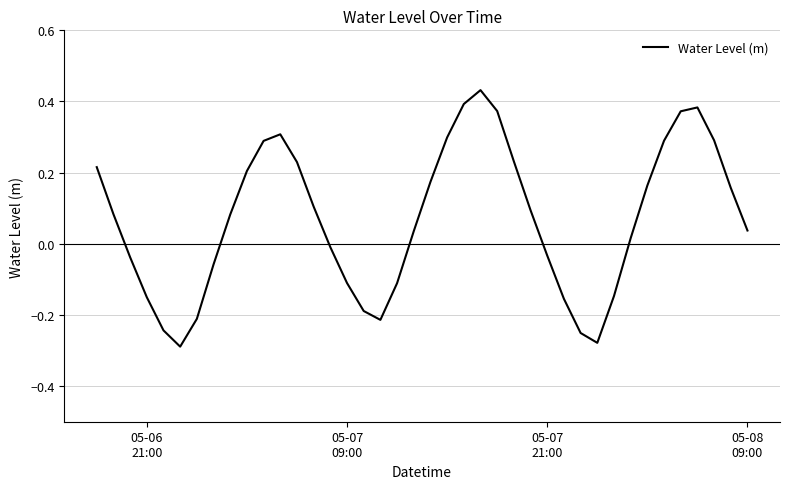

What is the difference between the maximum and minimum values?

0.7